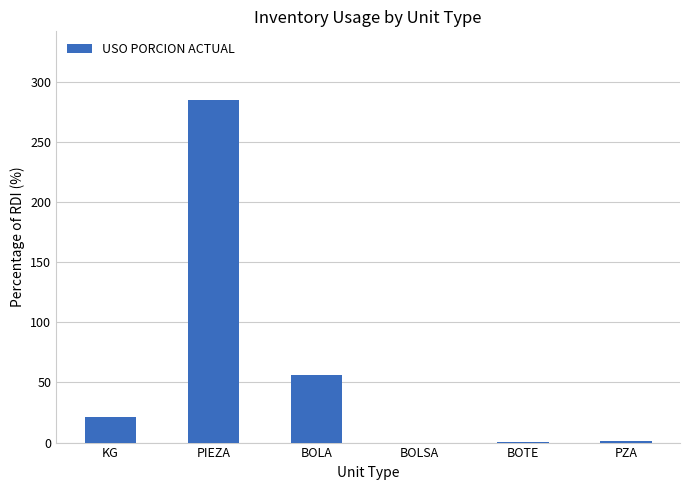

How many categories are shown in the chart?

6